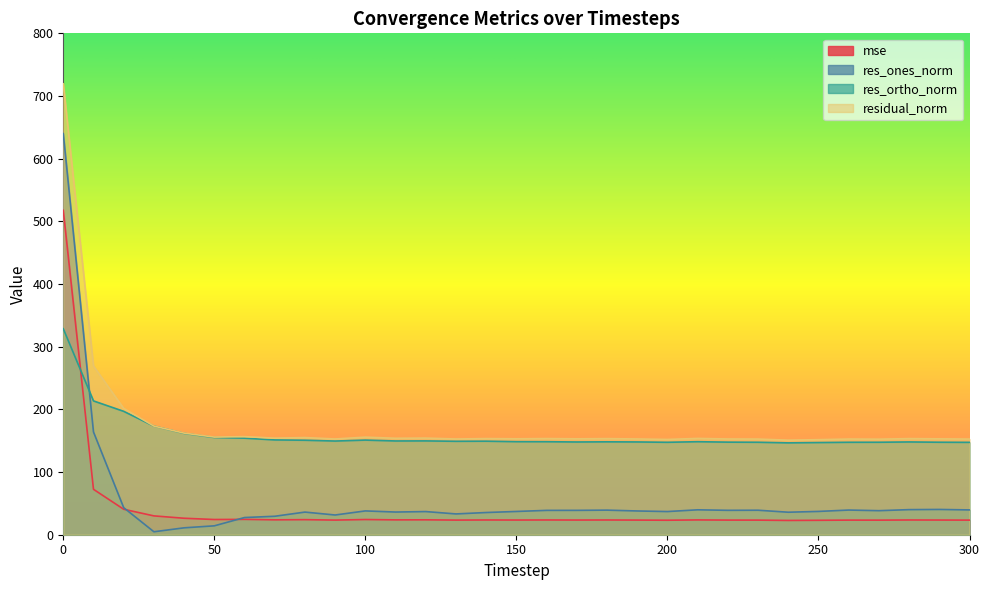

What is the sum of all mse values?

1298.6